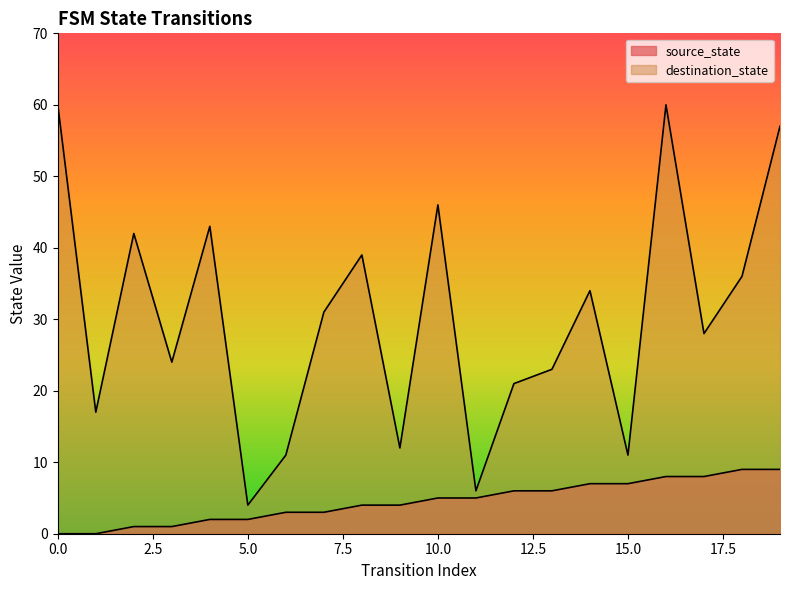

What is the average value of the source_state series?

4